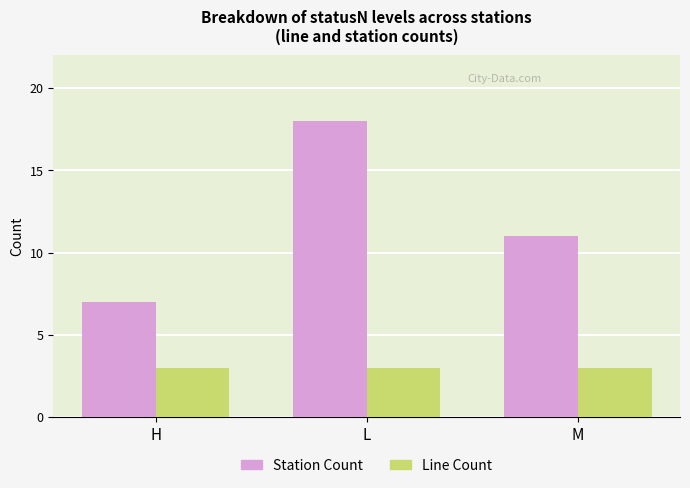

The value of Line Count at H is 5. True or false?

False